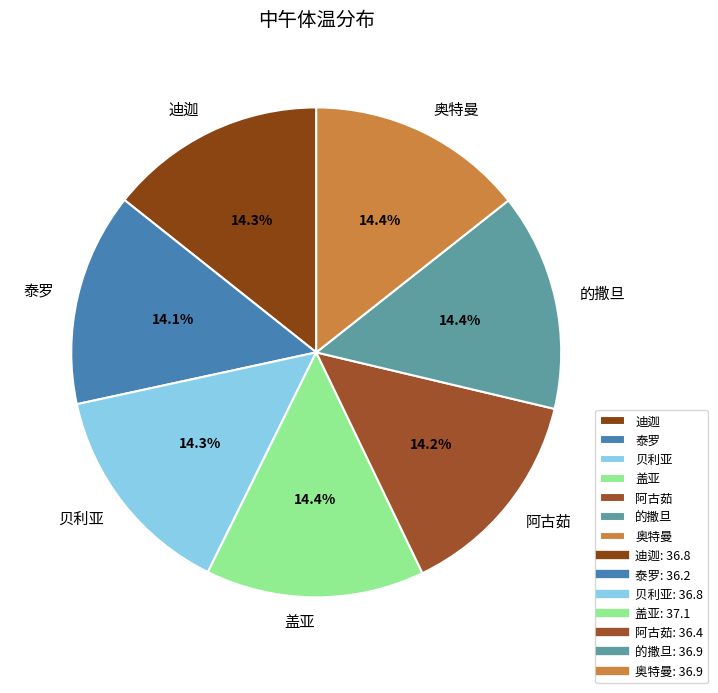

The 迪迦 slice represents 14% of the pie. True or false?

True